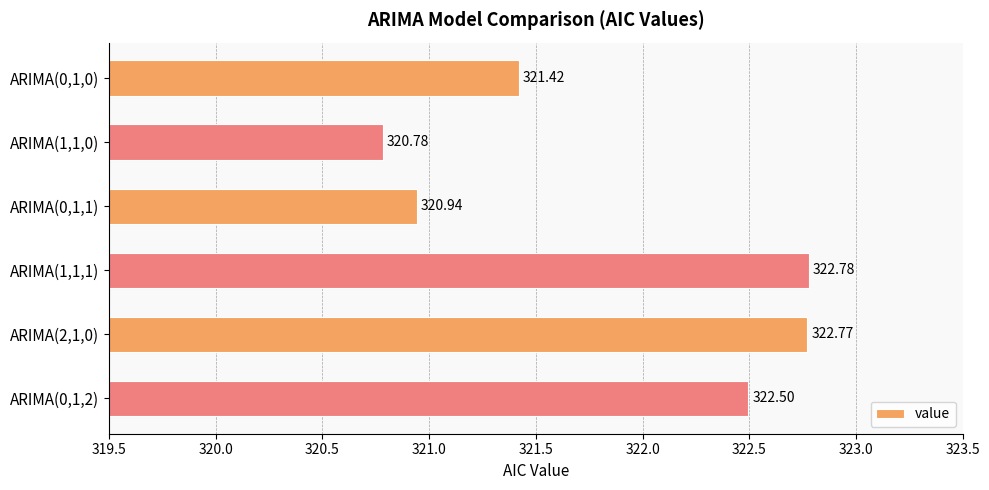

Which category has the lowest value across all series?

ARIMA(1,1,0)